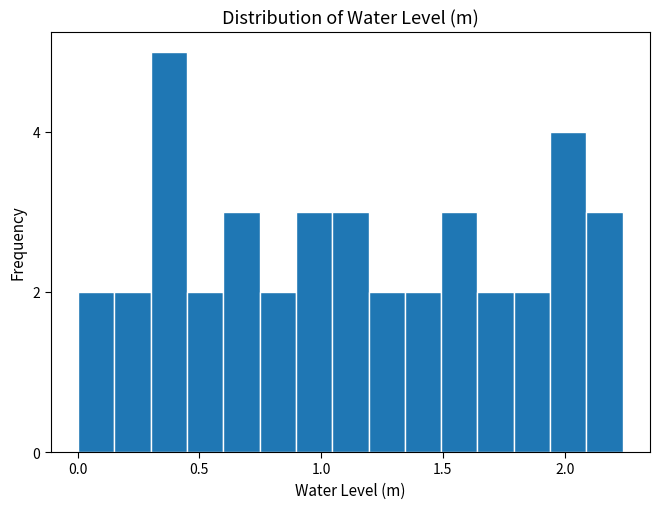

Read against the x-axis, roughly where is the centre of the tallest bar?

0.35